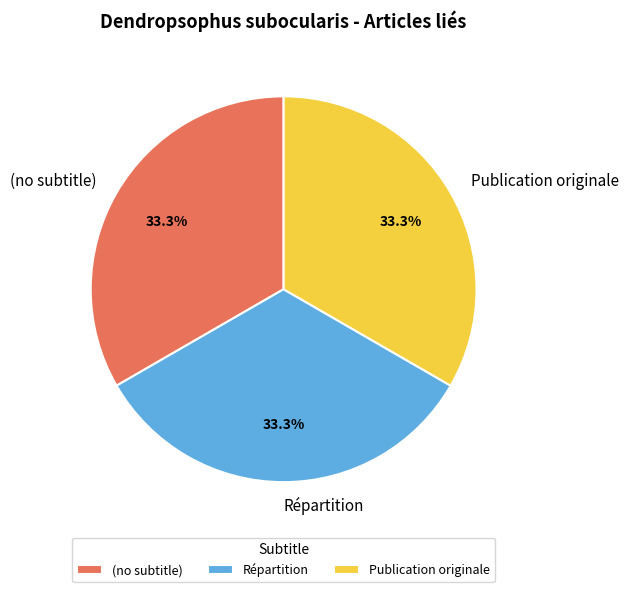

What portion of the pie excludes Répartition?

66.7%